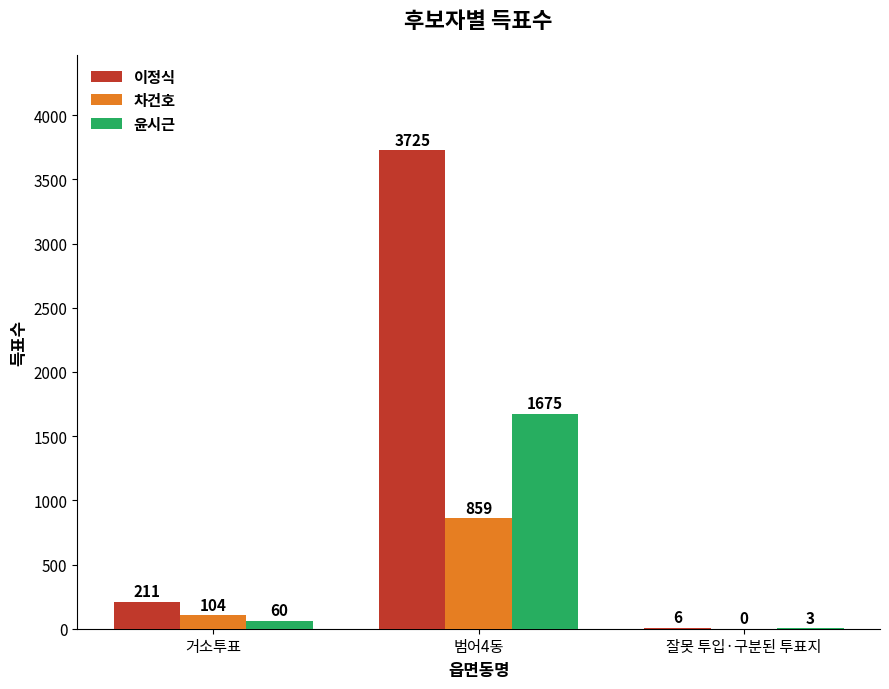

Which category has the highest value in the 이정식 series?

범어4동